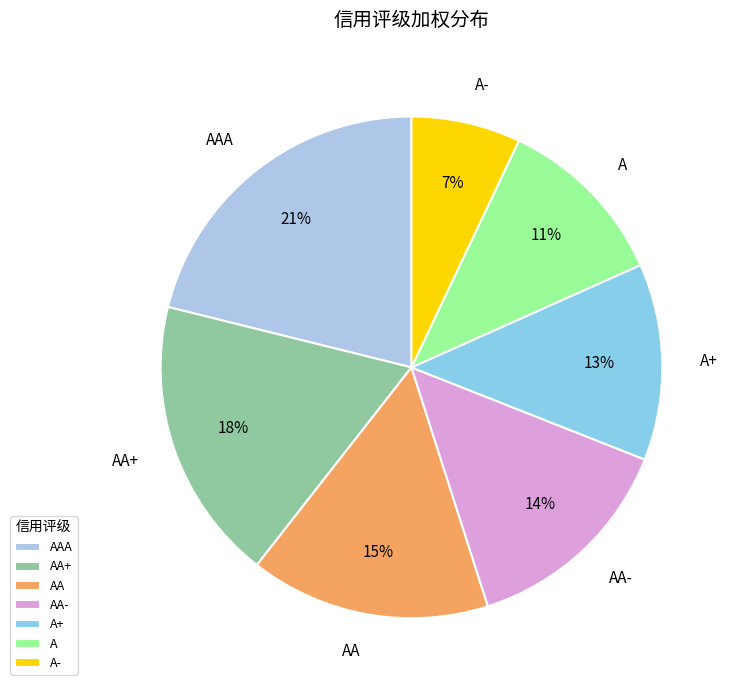

How many segments does this pie chart have?

7